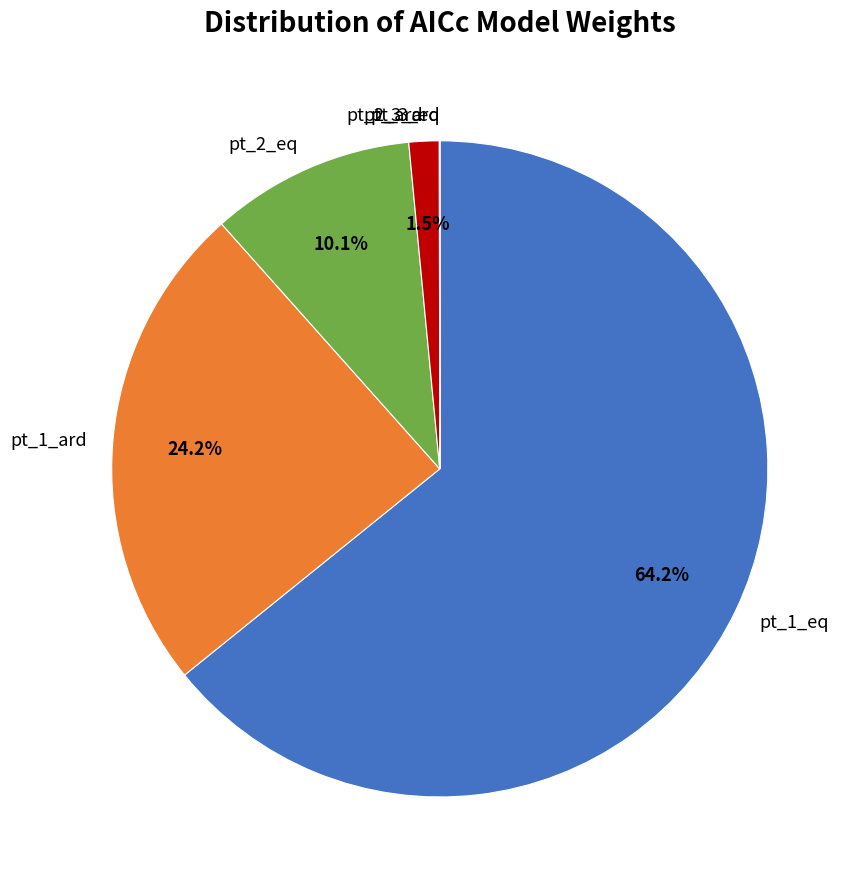

Does pt_1_eq represent more than half of the total?

Yes